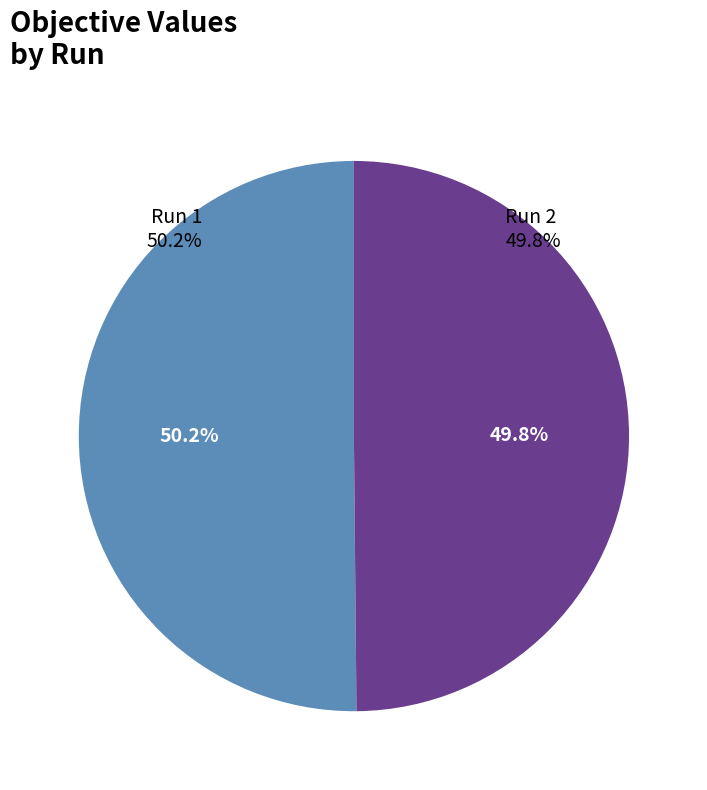

Which slice represents more than half of the pie?

Run 1